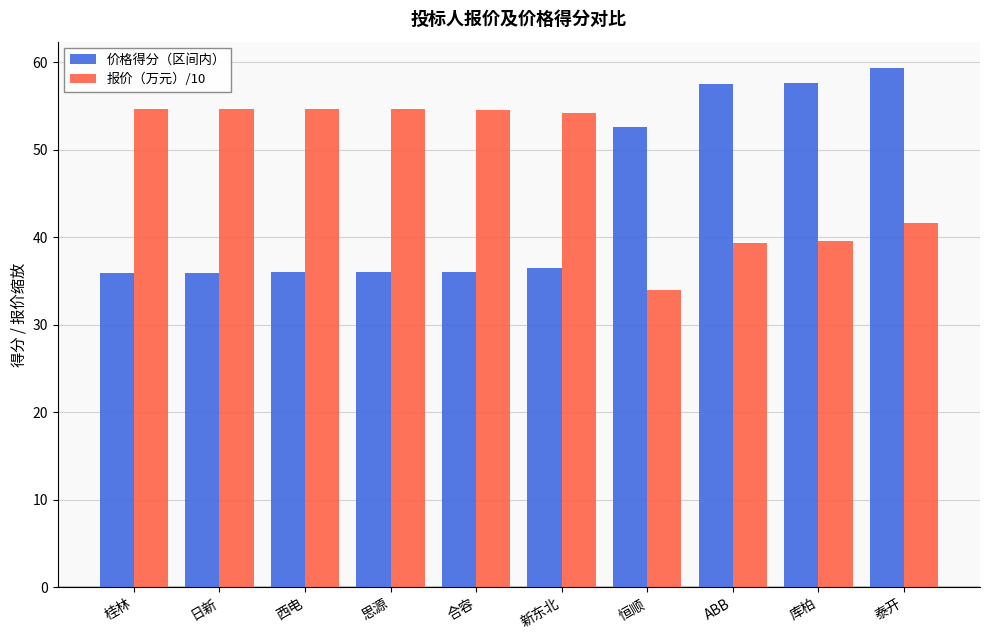

How many bars are there in each group?

2